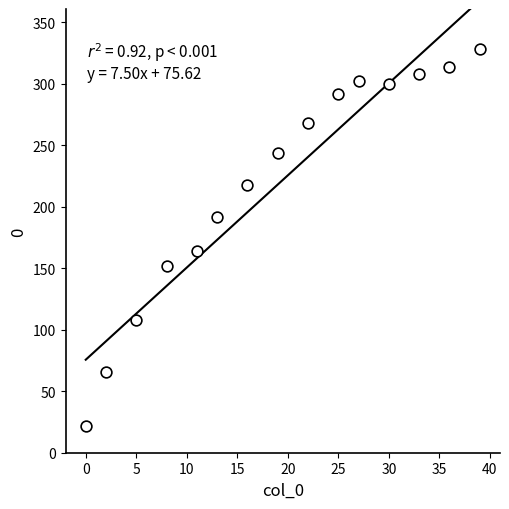

What is the range of X values (max minus min)?

39